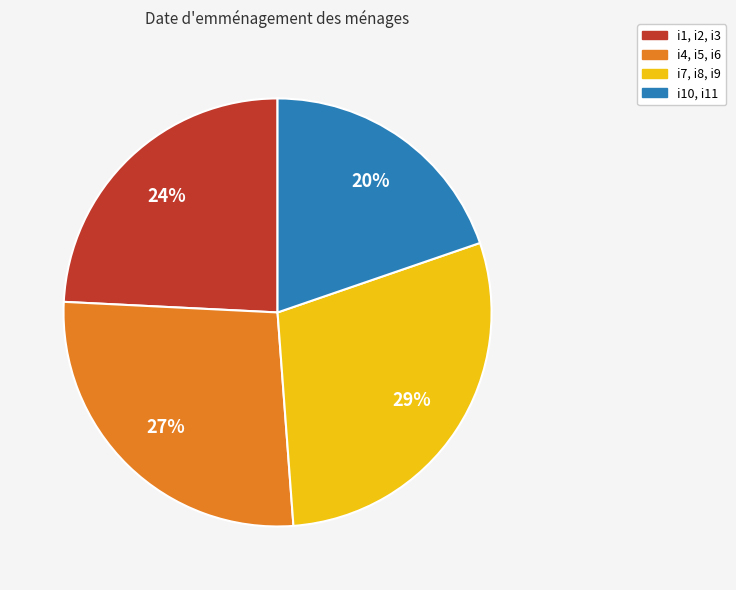

What is the ratio of the value at i10, i11 to the value at i1, i2, i3?

0.8